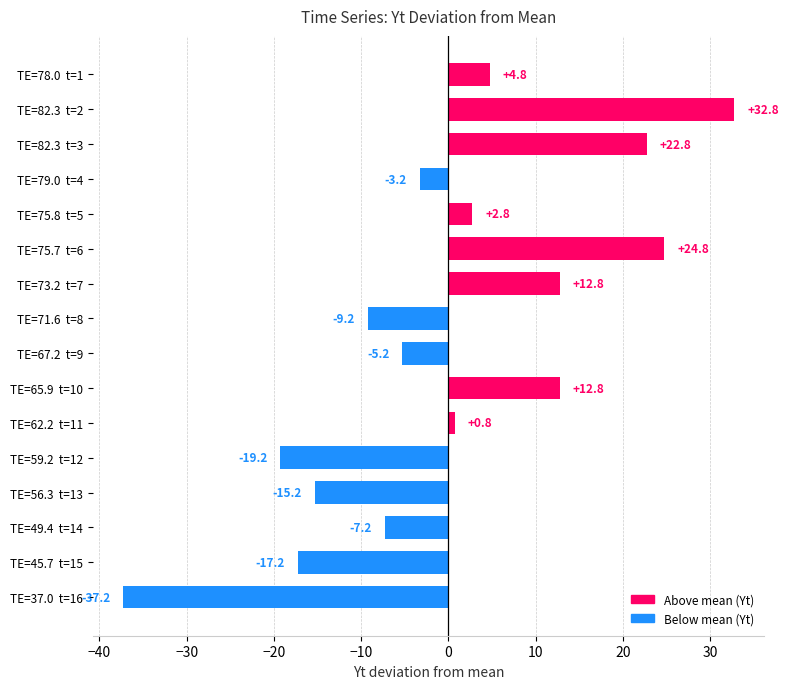

What is the change in value from TE=62.2  t=11 to TE=56.3  t=13?

-16.0